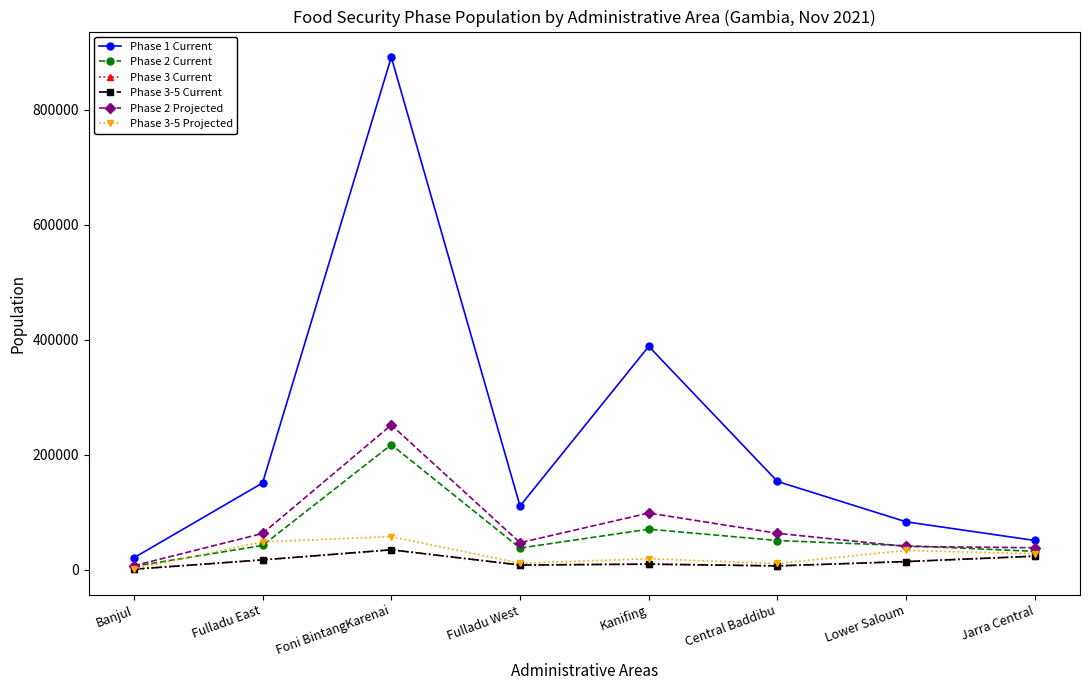

Is this an area chart (filled region under the line)?

No